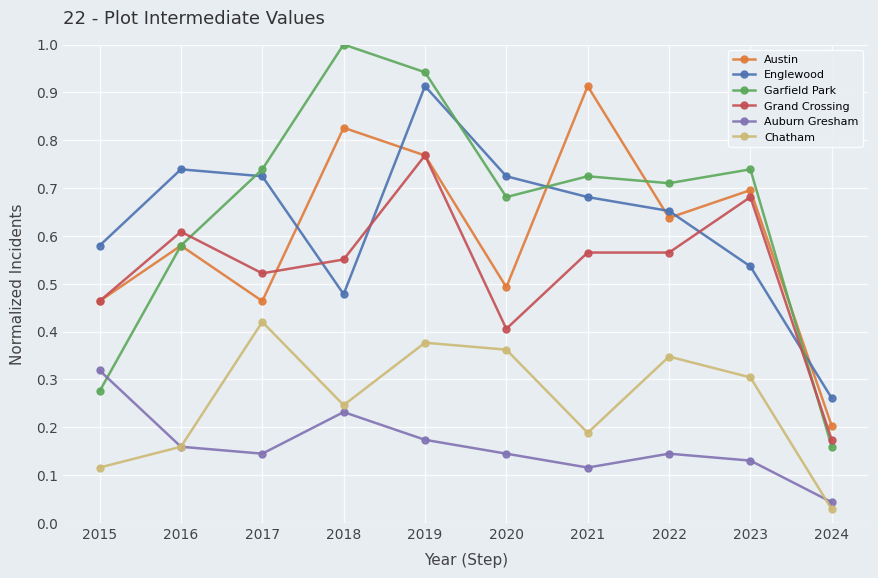

At how many categories does at least one series exceed 0?

10